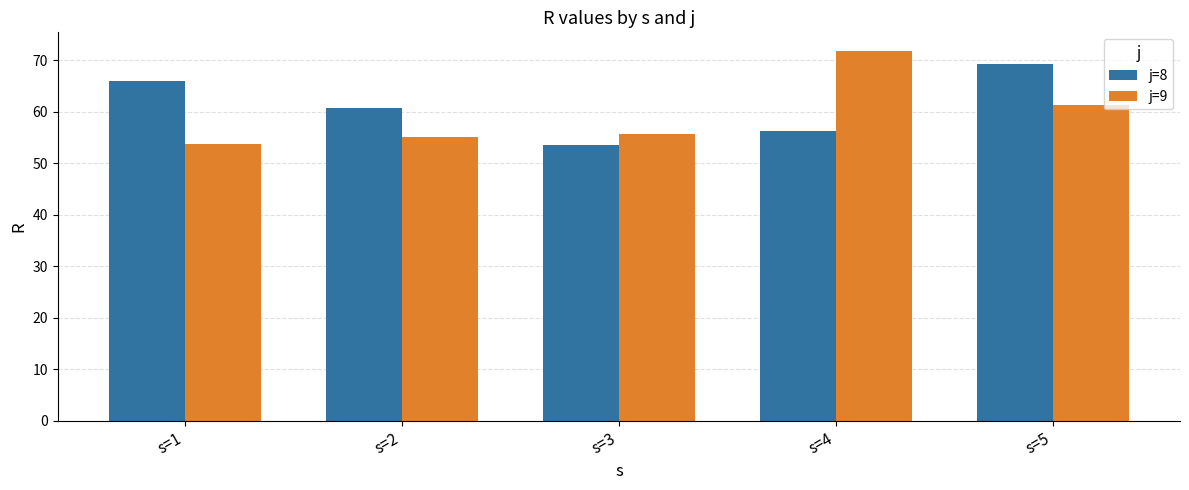

What is the value of the j=8 bar at the 3rd from the left?

53.5